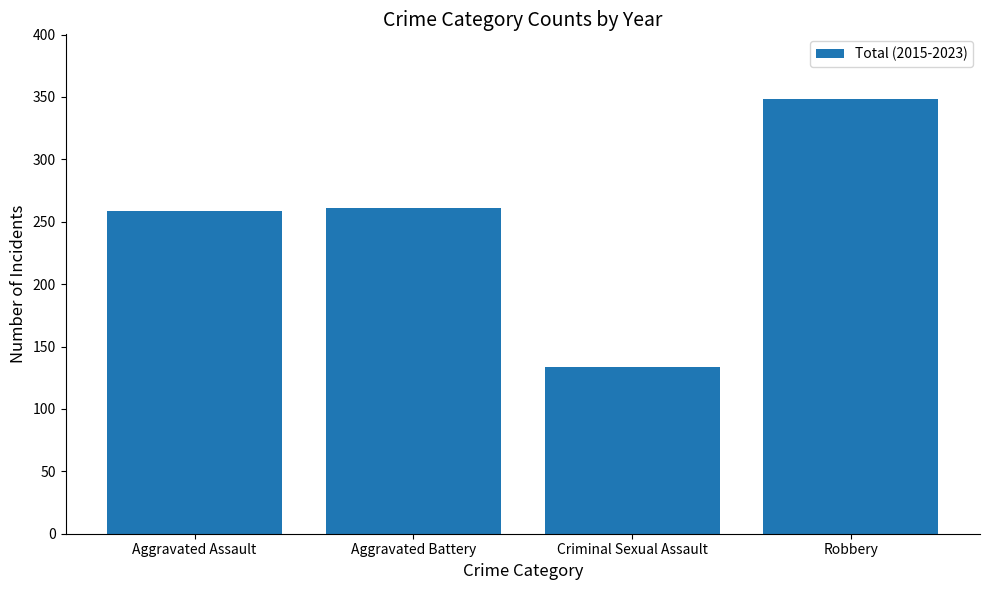

The value at Criminal Sexual Assault is 134. True or false?

True